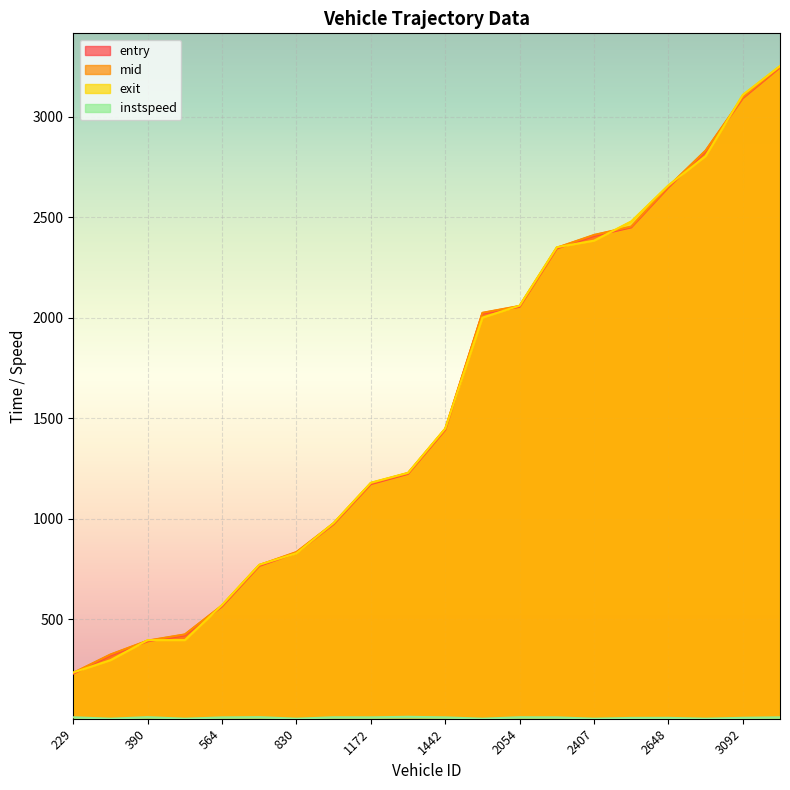

Rank the series by their maximum value, from lowest to highest.

instspeed, entry, mid, exit